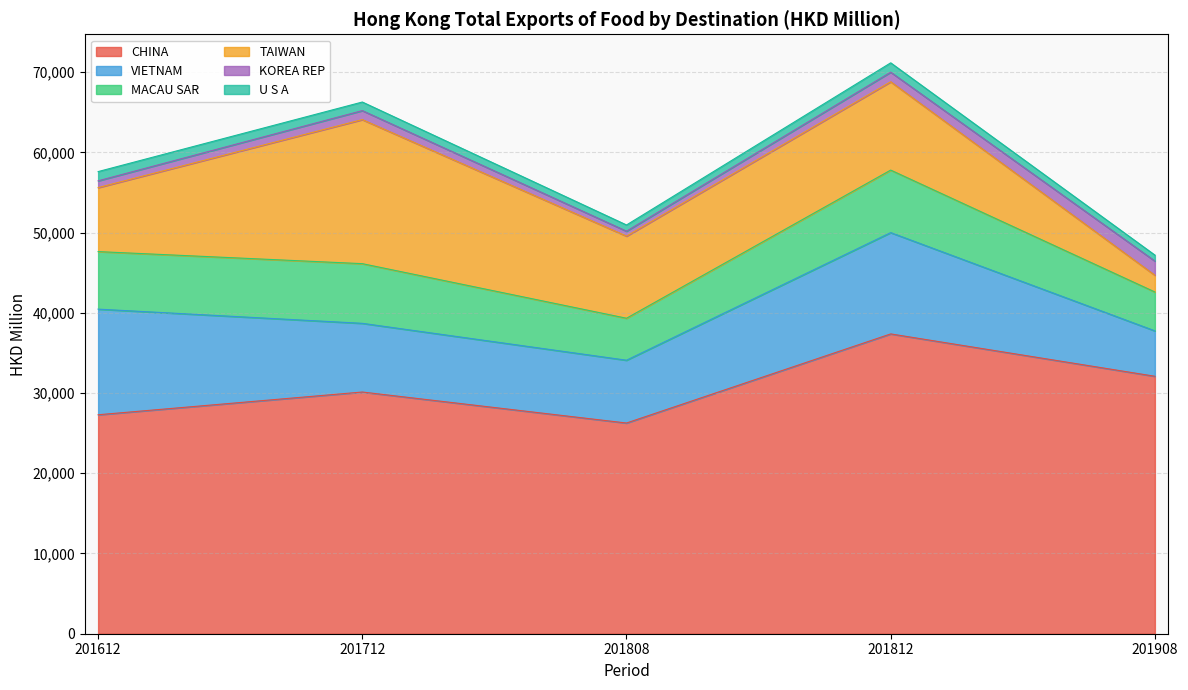

How many interior local peaks does the TAIWAN series have?

2